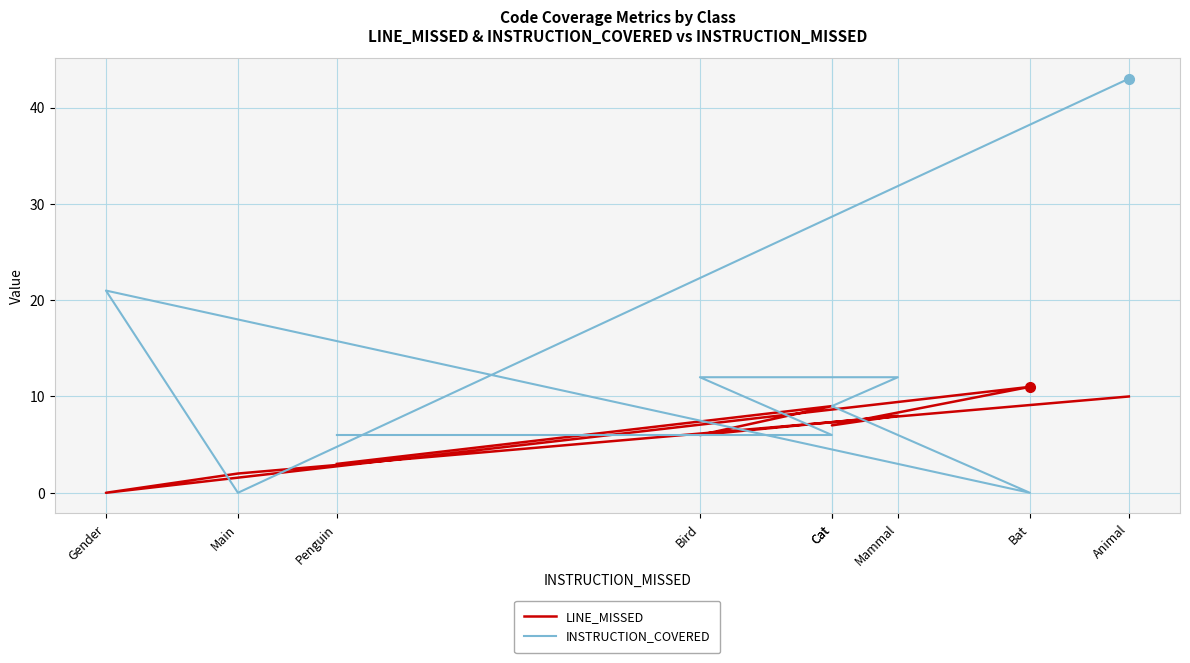

Count the number of categories in the chart.

9